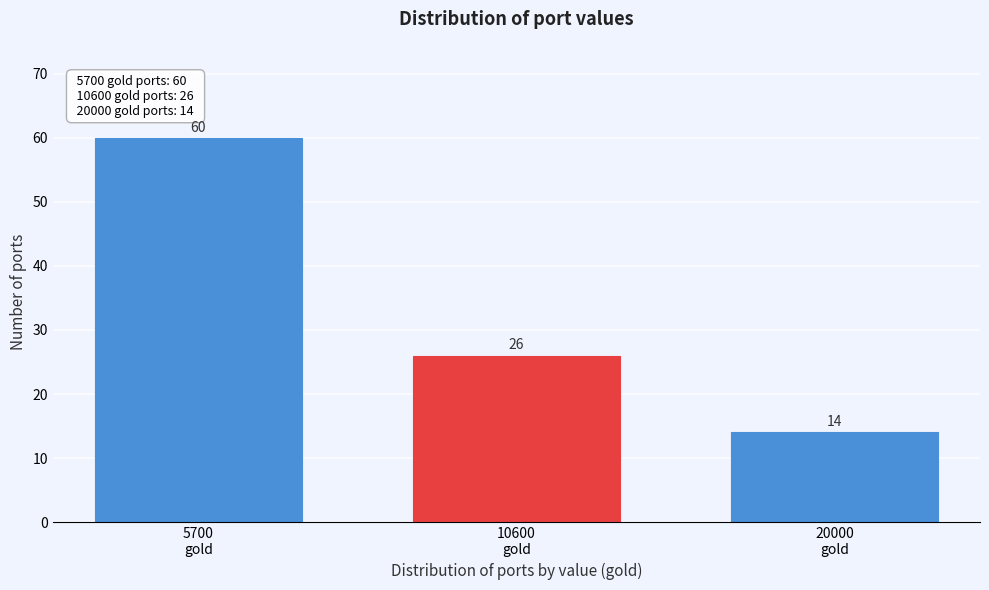

Reading left to right, what are all the values shown in this chart?

60	26	14